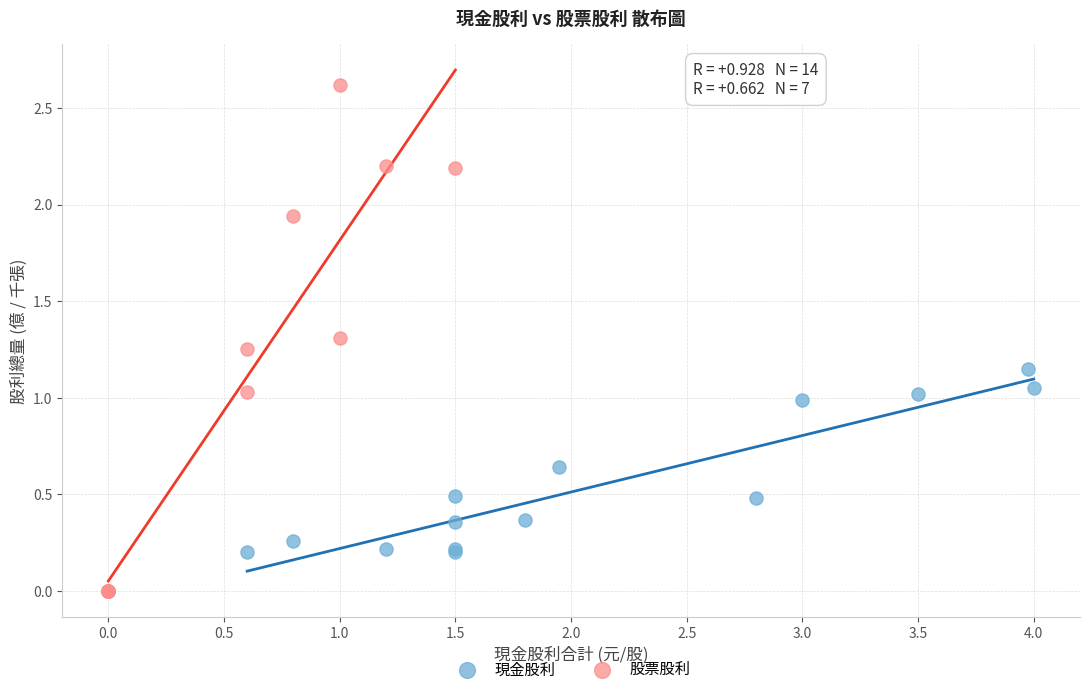

Which series reaches the maximum Y coordinate?

股票股利